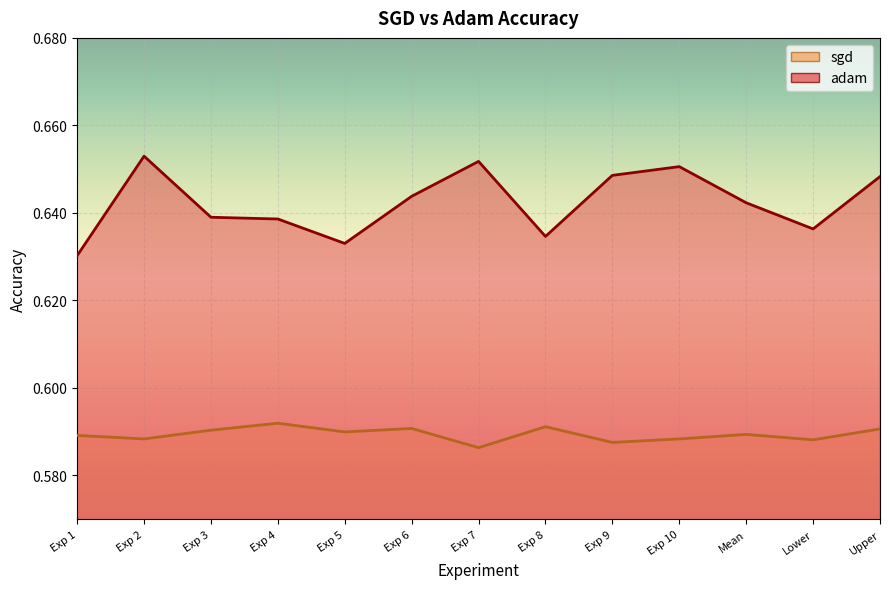

What is the highest value of the adam series?

0.7